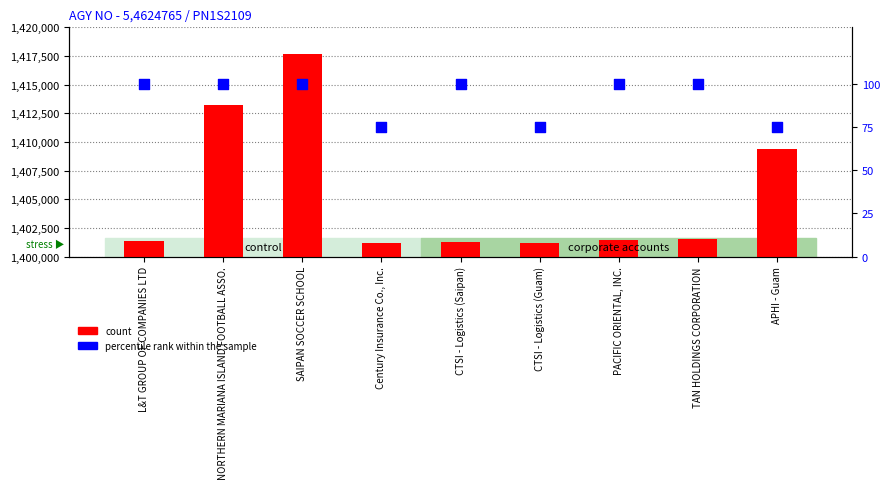

What are all the series names shown in the legend?

count, percentile rank within the sample